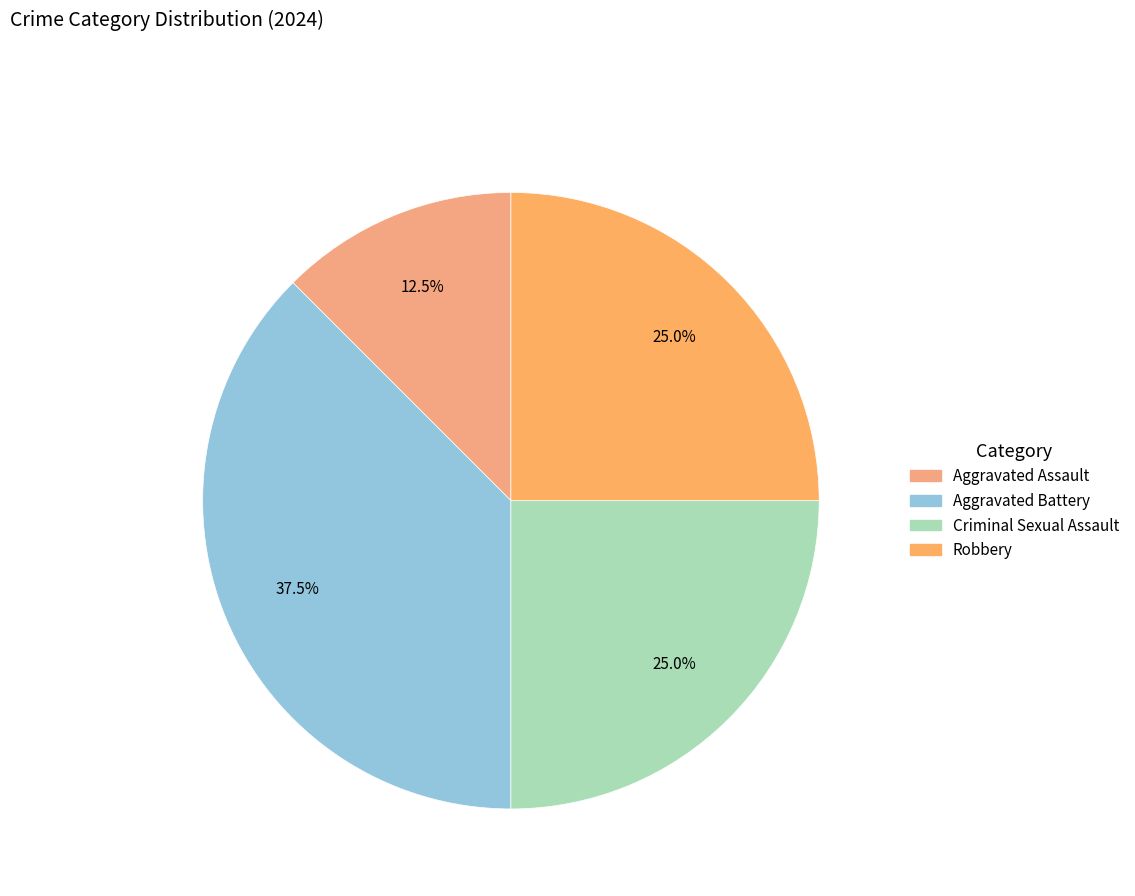

Count the number of slices in the pie.

4